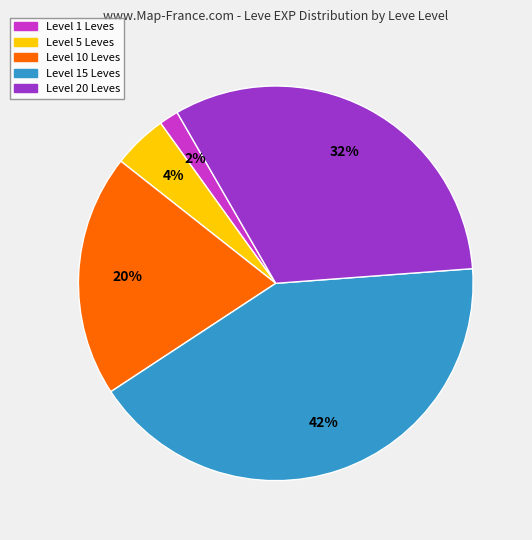

To the nearest percent, what is the average slice percentage?

20%